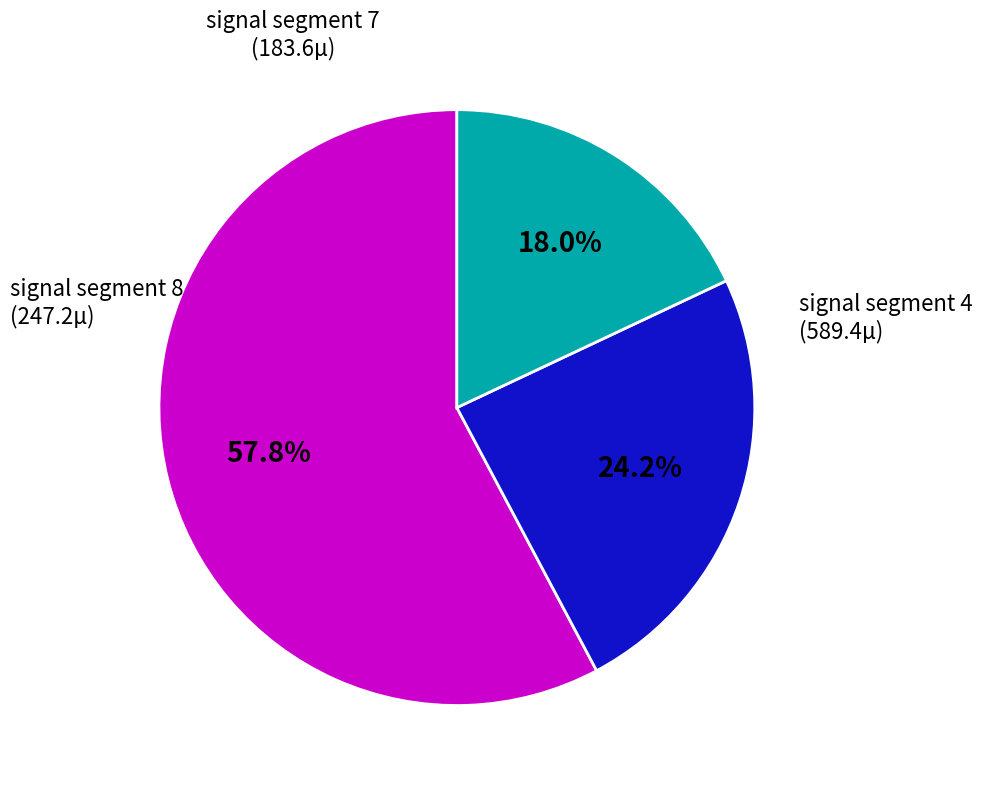

What percentage do signal segment 7 and signal segment 4 together represent?

75.8%